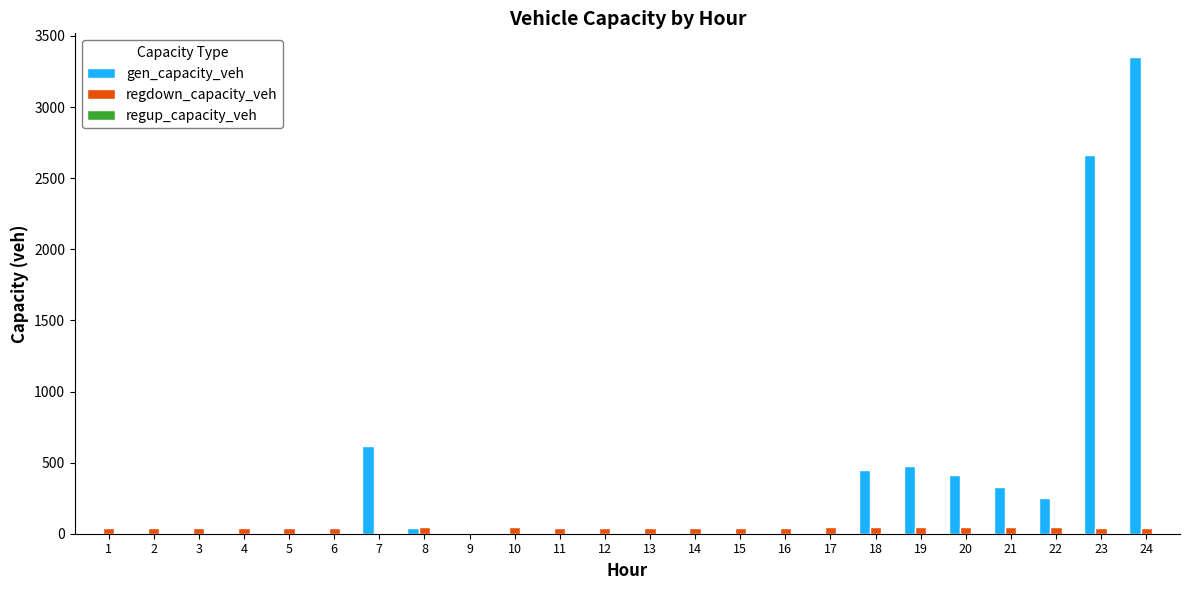

What is the highest value of the gen_capacity_veh series?

3350.9